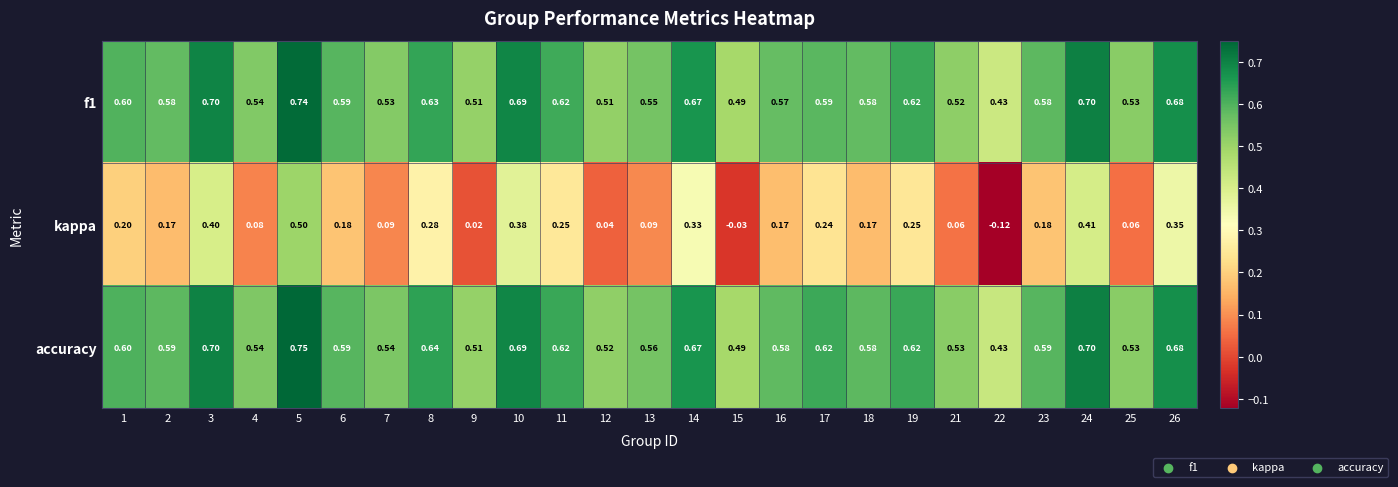

Which series has the largest total across all categories?

accuracy